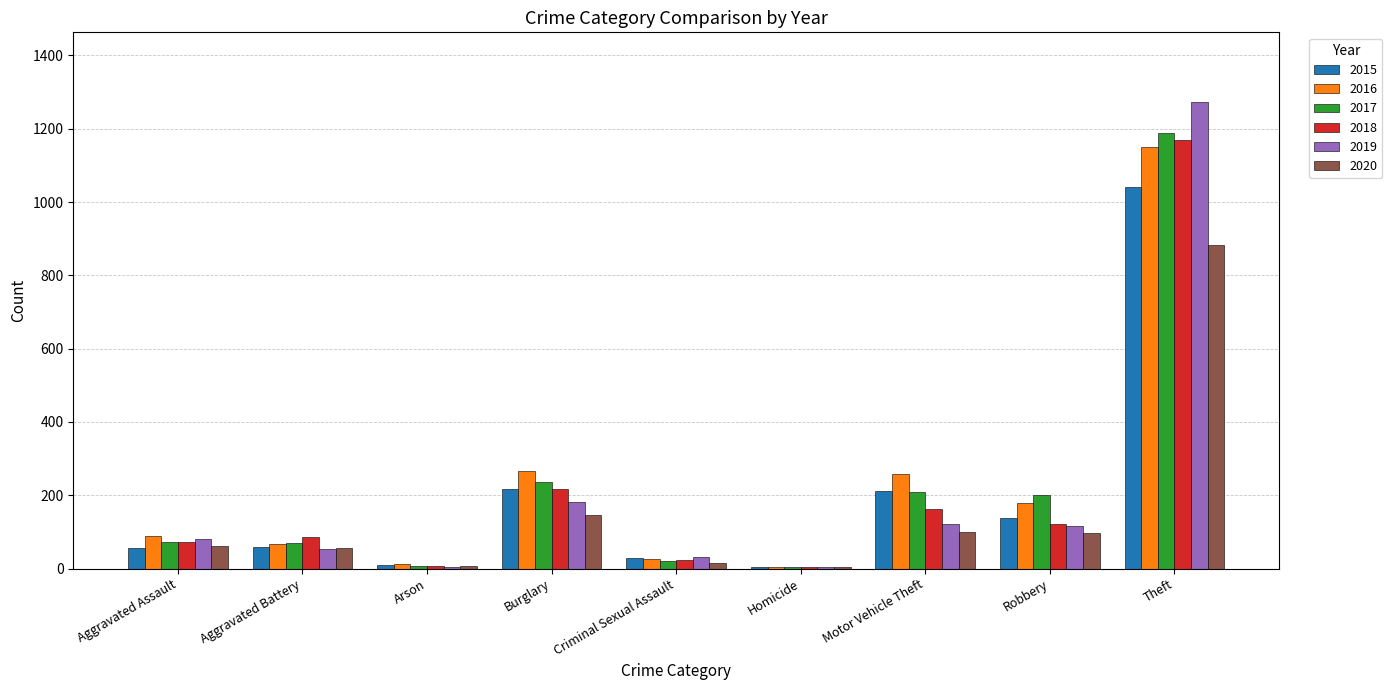

Is the value of 2019 at Criminal Sexual Assault greater than the value of 2016 at Motor Vehicle Theft?

No